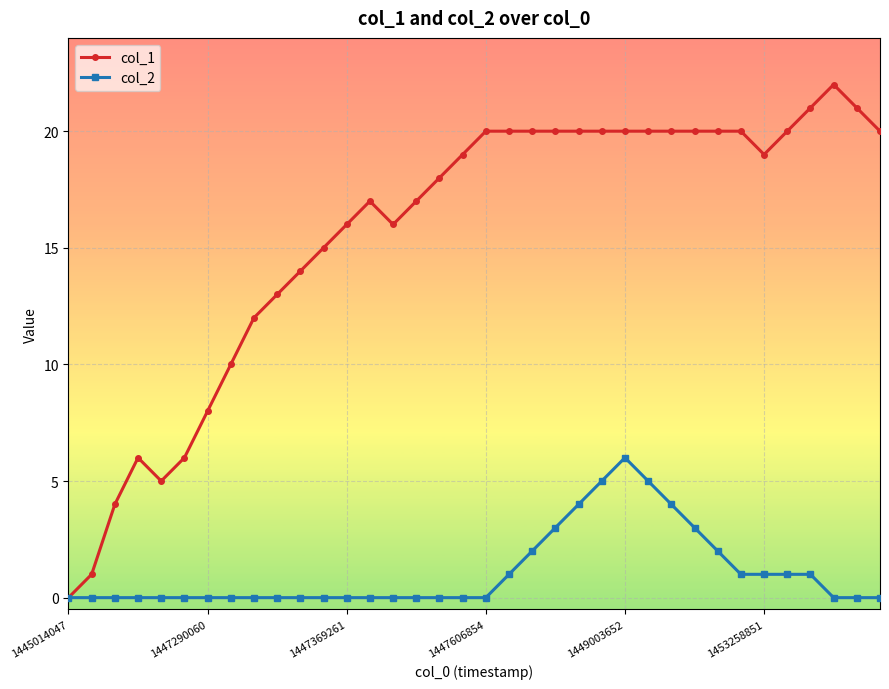

List the series in order of their peak value, highest first.

col_1, col_2